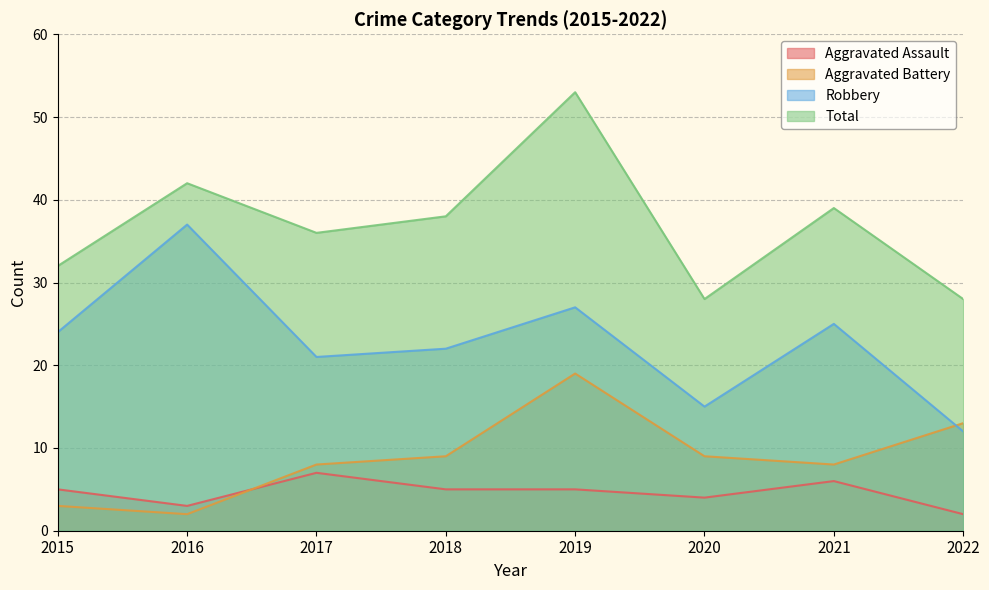

True or false: Total and Robbery cross at least once.

False